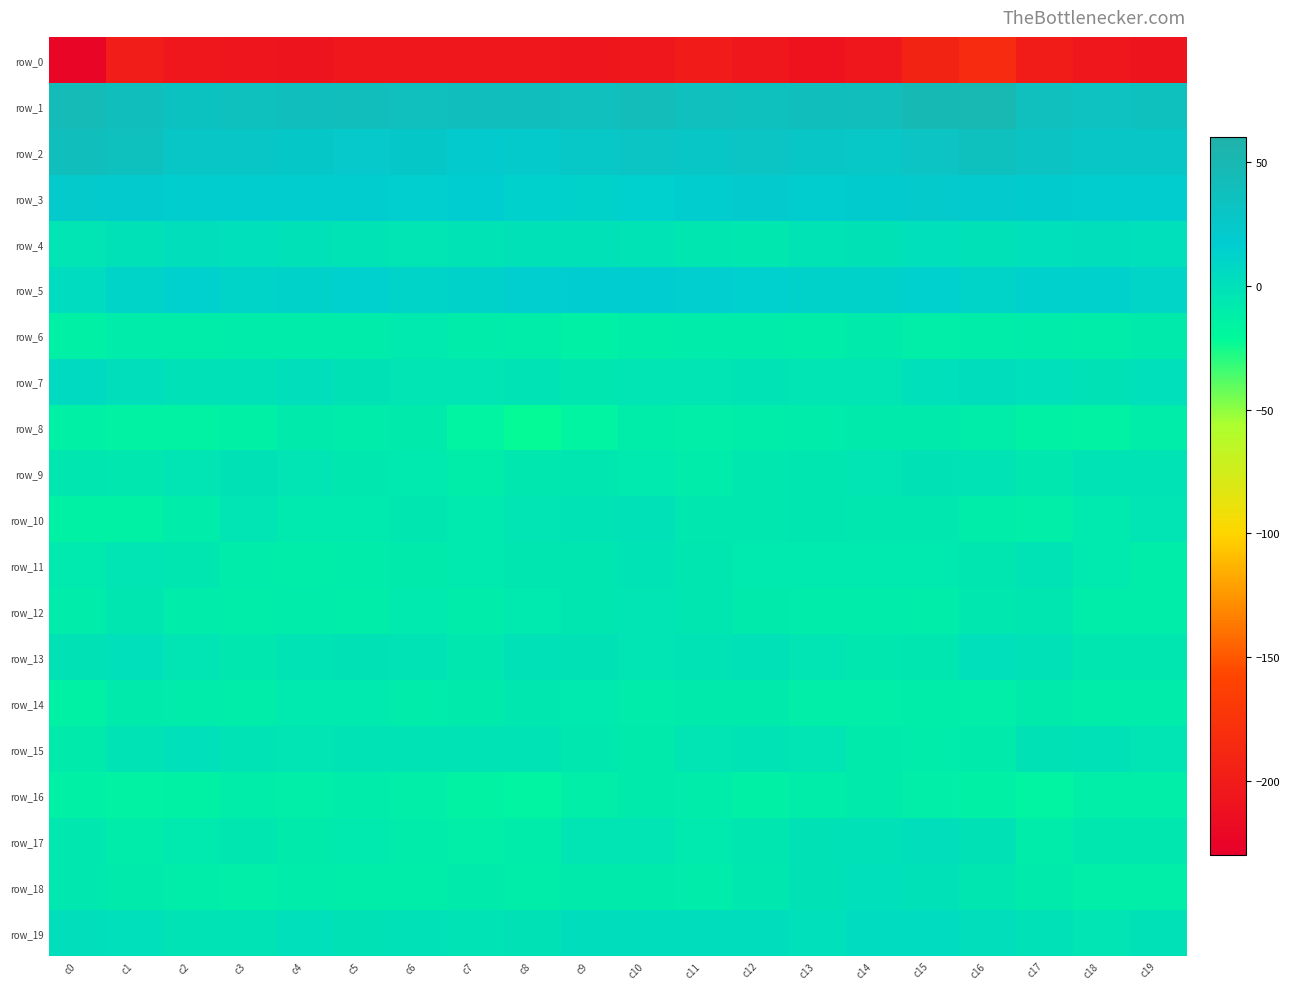

What is the difference between the row_19 values at c1 and c12?

2.8